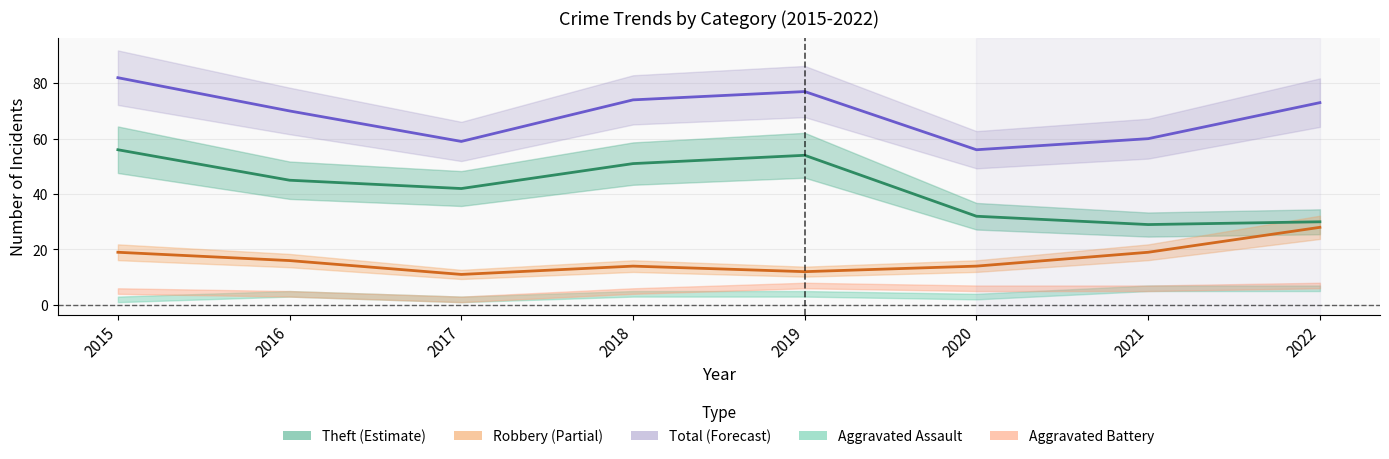

Where does the Total series first go above 73?

2015